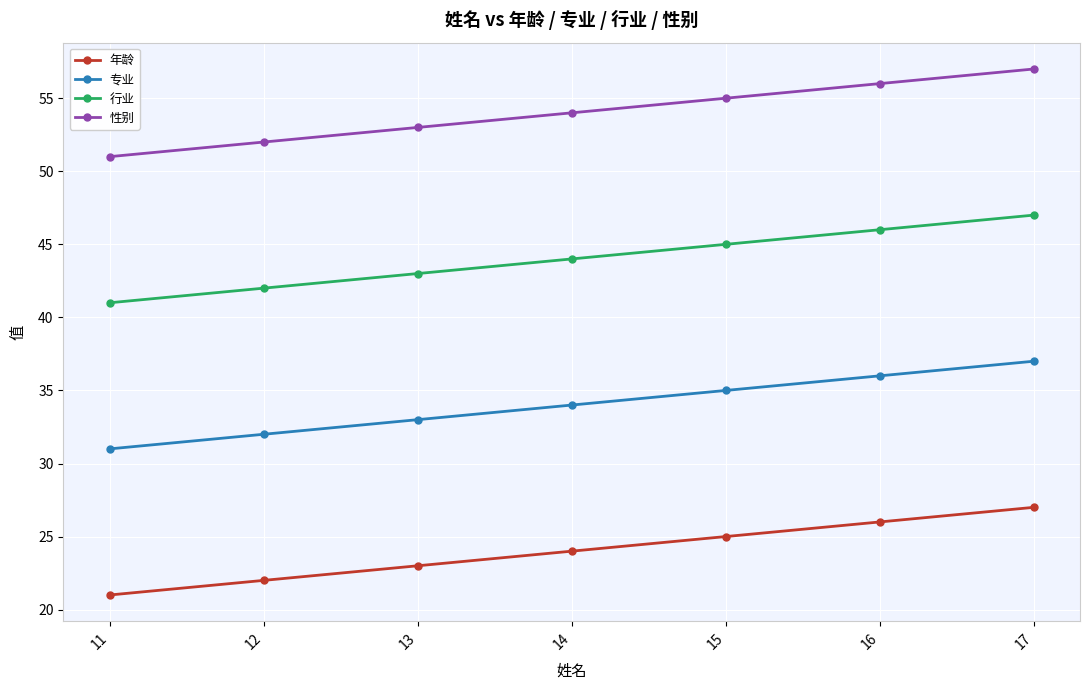

The value of 行业 at 12 is 42. True or false?

True